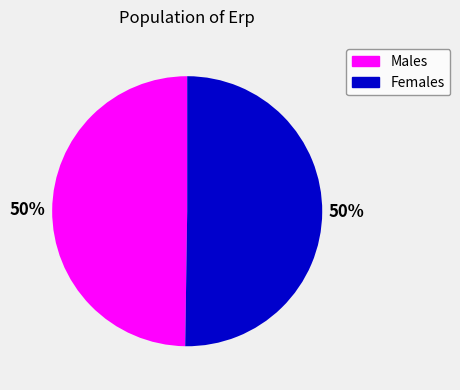

To the nearest percent, what is the average slice percentage?

50%